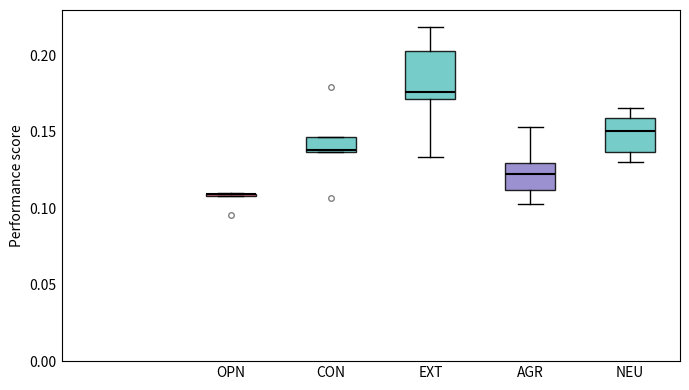

Reading left to right, read every box against the y-axis: the position of its median line, the range the box covers, and the ends of its whiskers. The values are not printed on the chart, so give them approximately, as read against the axis.

OPN: box collapsed to a line at 0.110, whiskers 0.110 to 0.110
CON: median 0.140, box 0.135 to 0.145, whiskers 0.135 to 0.145
EXT: median 0.175, box 0.170 to 0.205, whiskers 0.135 to 0.220
AGR: median 0.125, box 0.110 to 0.130, whiskers 0.105 to 0.155
NEU: median 0.150, box 0.135 to 0.160, whiskers 0.130 to 0.165